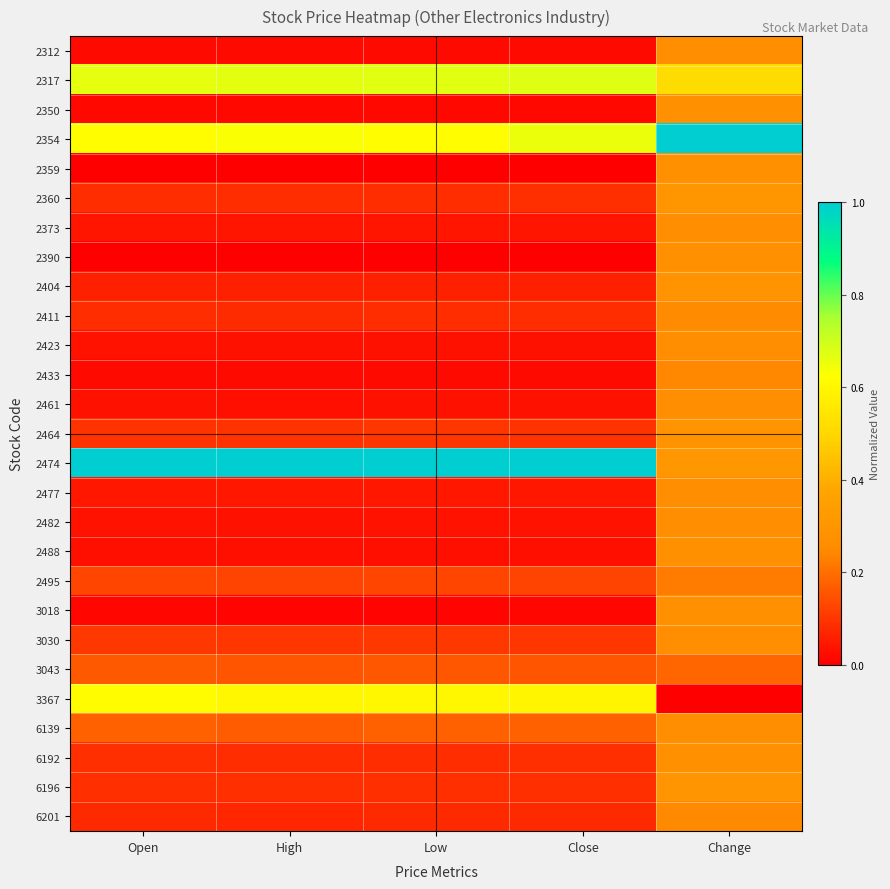

Reading left to right, list all the values displayed in this chart.

2312: Open=0.0	High=0.0	Low=0.0	Close=0.0	Change=0.3
2317: Open=0.7	High=0.7	Low=0.7	Close=0.7	Change=0.5
2350: Open=0.0	High=0.0	Low=0.0	Close=0.0	Change=0.3
2354: Open=0.6	High=0.6	Low=0.6	Close=0.7	Change=1.0
2359: Open=0.0	High=0.0	Low=0.0	Close=0.0	Change=0.3
2360: Open=0.1	High=0.1	Low=0.1	Close=0.1	Change=0.3
2373: Open=0.0	High=0.0	Low=0.0	Close=0.0	Change=0.3
2390: Open=0.0	High=0.0	Low=0.0	Close=0.0	Change=0.3
2404: Open=0.1	High=0.1	Low=0.1	Close=0.1	Change=0.3
2411: Open=0.1	High=0.1	Low=0.1	Close=0.1	Change=0.3
2423: Open=0.0	High=0.0	Low=0.0	Close=0.0	Change=0.3
2433: Open=0.0	High=0.0	Low=0.0	Close=0.0	Change=0.2
2461: Open=0.0	High=0.0	Low=0.0	Close=0.0	Change=0.3
2464: Open=0.1	High=0.1	Low=0.1	Close=0.1	Change=0.3
2474: Open=1.0	High=1.0	Low=1.0	Close=1.0	Change=0.3
2477: Open=0.0	High=0.0	Low=0.0	Close=0.0	Change=0.3
2482: Open=0.0	High=0.0	Low=0.0	Close=0.0	Change=0.3
2488: Open=0.0	High=0.0	Low=0.0	Close=0.0	Change=0.3
2495: Open=0.1	High=0.1	Low=0.1	Close=0.1	Change=0.2
3018: Open=0.0	High=0.0	Low=0.0	Close=0.0	Change=0.3
3030: Open=0.1	High=0.1	Low=0.1	Close=0.1	Change=0.3
3043: Open=0.2	High=0.2	Low=0.2	Close=0.2	Change=0.2
3367: Open=0.6	High=0.6	Low=0.6	Close=0.6	Change=0.0
6139: Open=0.2	High=0.2	Low=0.2	Close=0.2	Change=0.3
6192: Open=0.1	High=0.1	Low=0.1	Close=0.1	Change=0.3
6196: Open=0.1	High=0.1	Low=0.1	Close=0.1	Change=0.3
6201: Open=0.1	High=0.1	Low=0.1	Close=0.1	Change=0.2